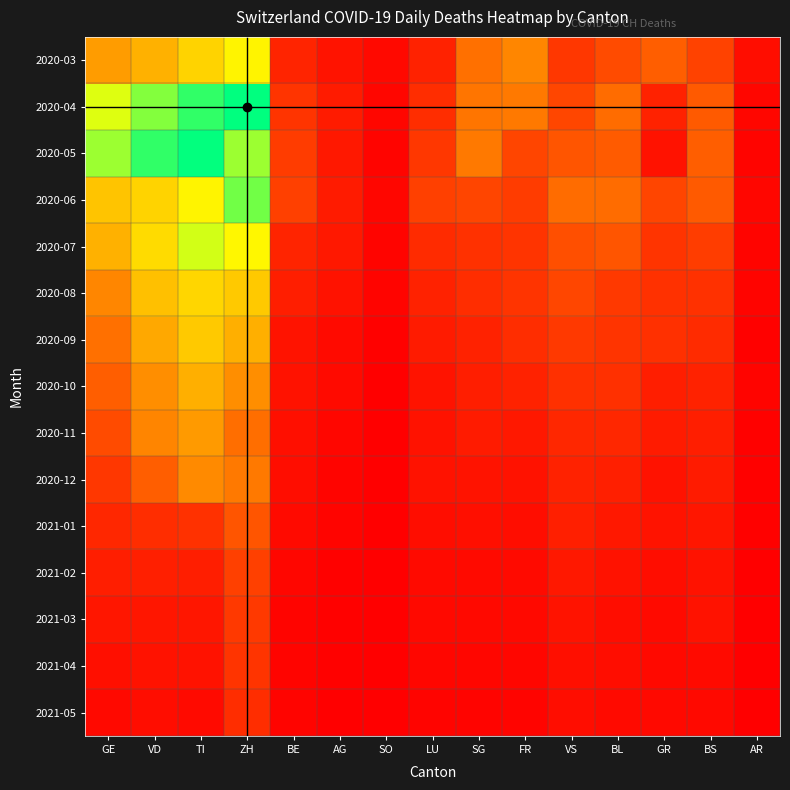

At which category is the sum across all series the highest?

ZH